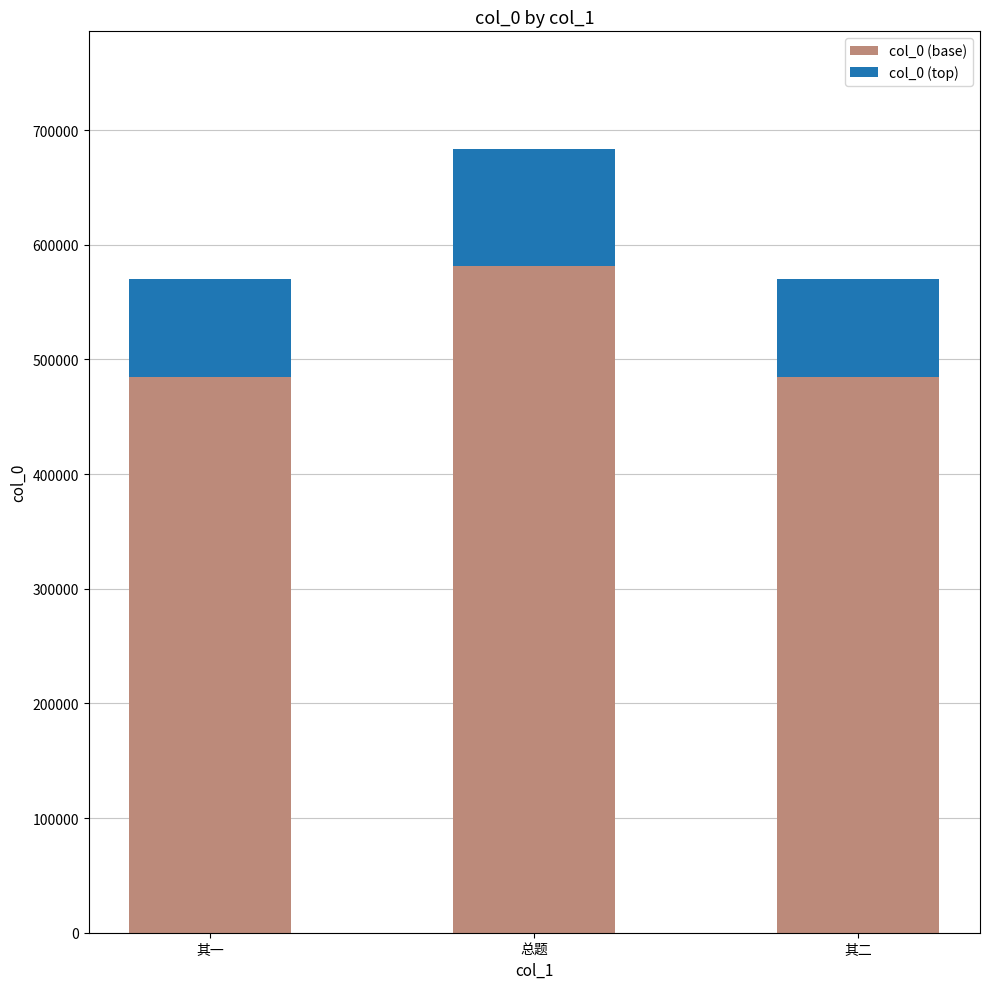

At which category is the sum across all series the highest?

总题